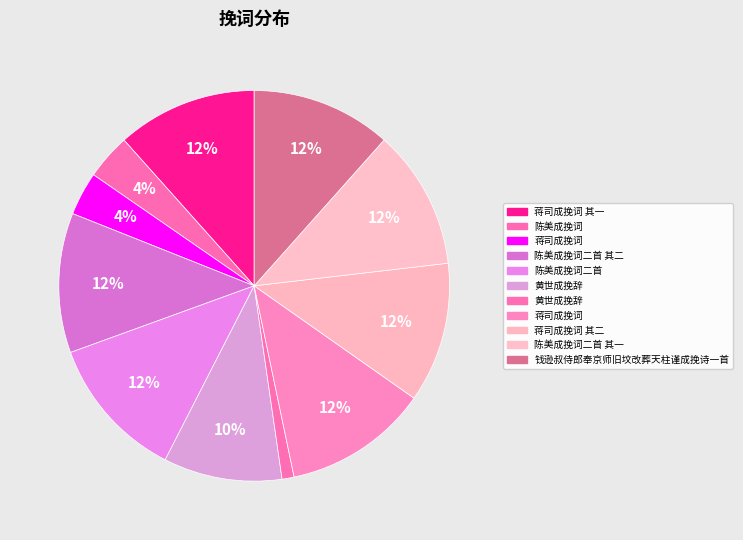

Count the number of slices in the pie.

11